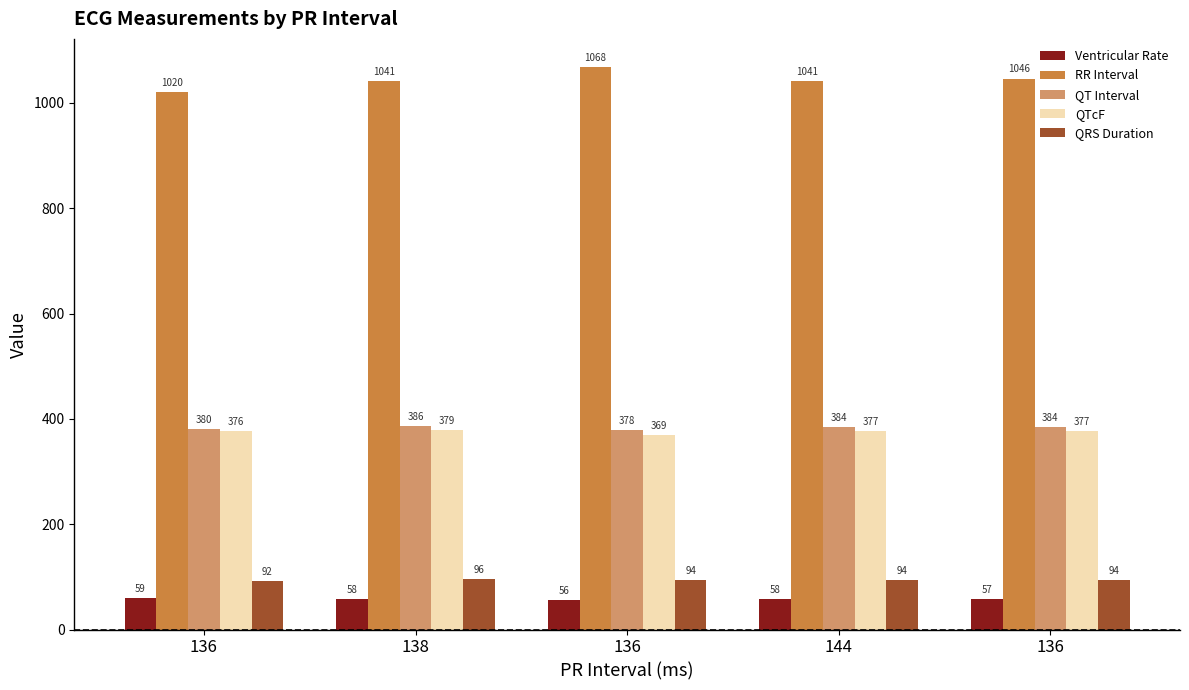

Does the chart contain stacked bars?

No